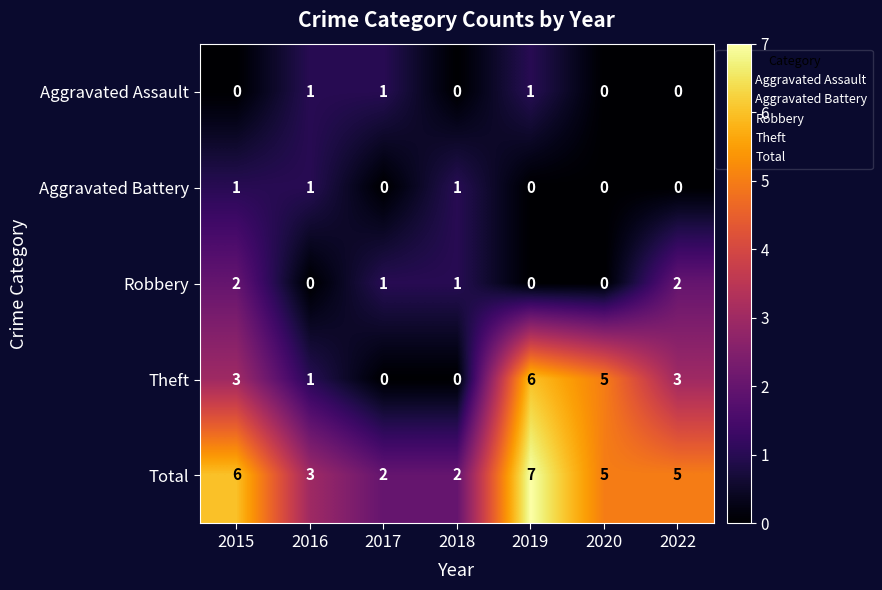

Between 2015 and 2018, which series saw the biggest shift?

Total